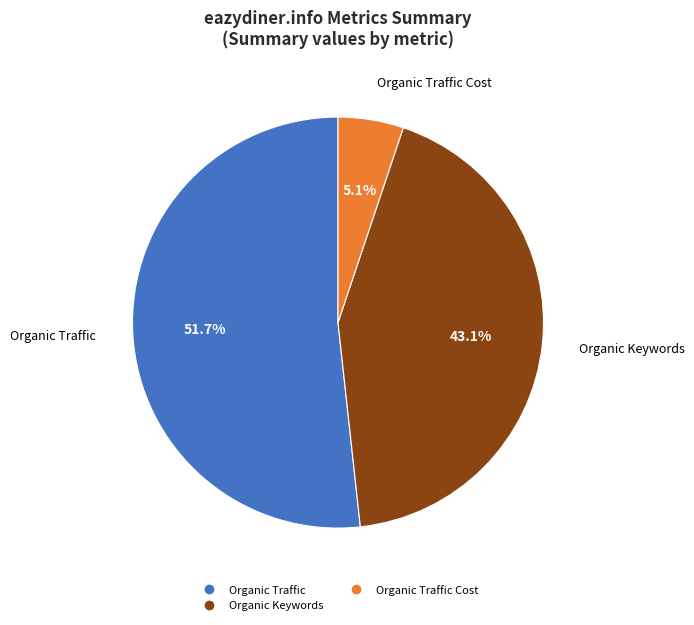

Is there any slice that represents more than half of the pie?

Yes